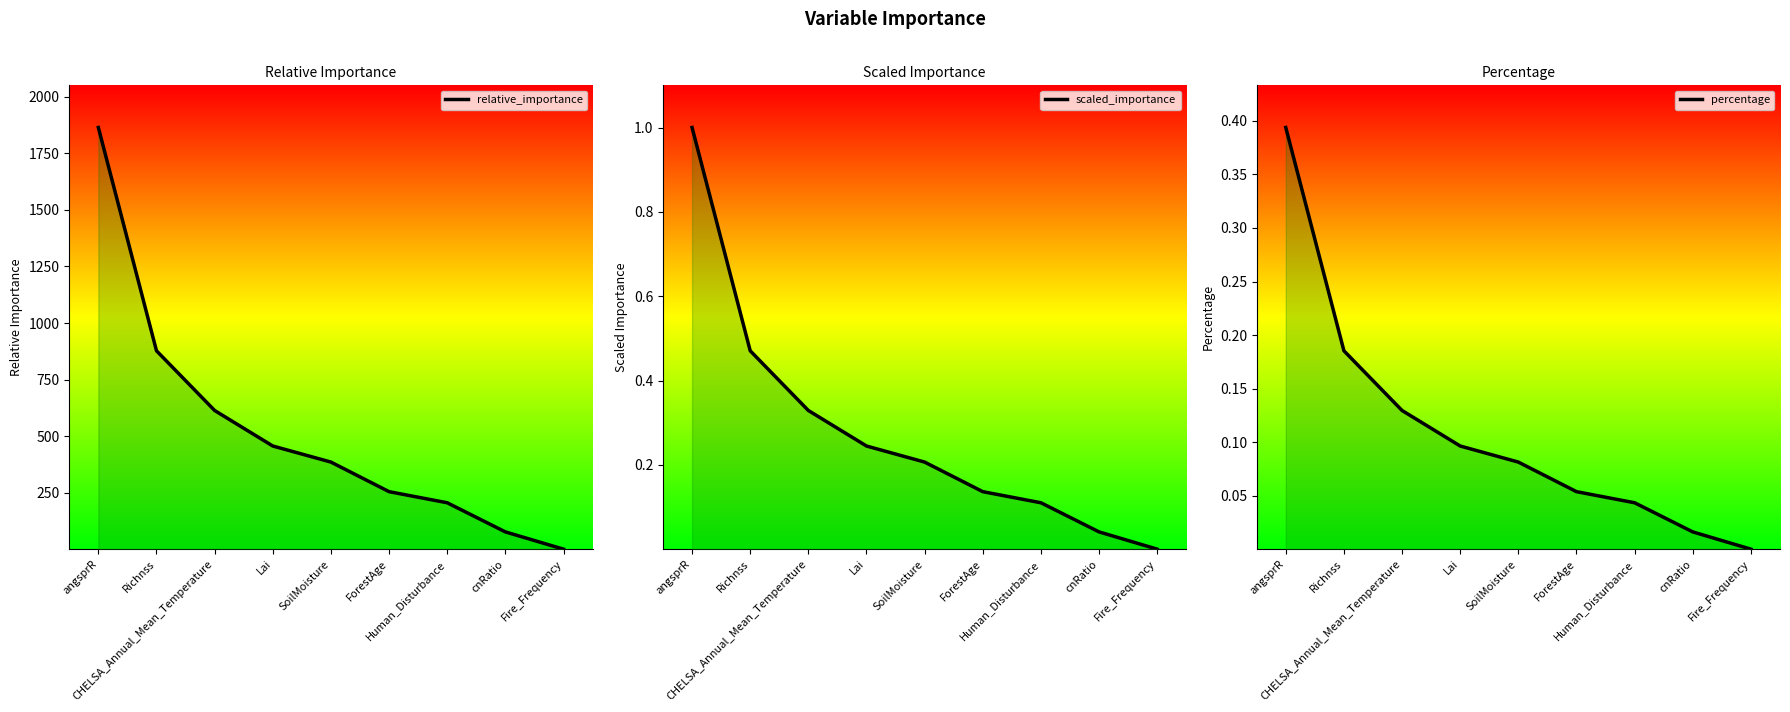

What is the sum of the relative_importance values at Richnss and cnRatio?

954.1